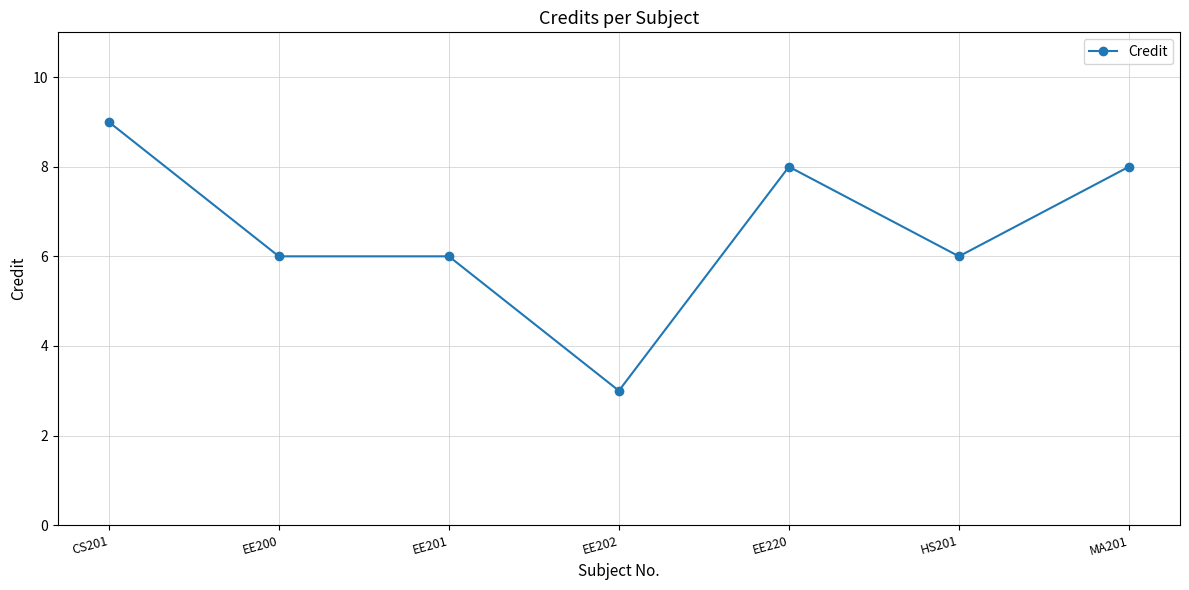

Is it true that the value at EE202 is 3?

True